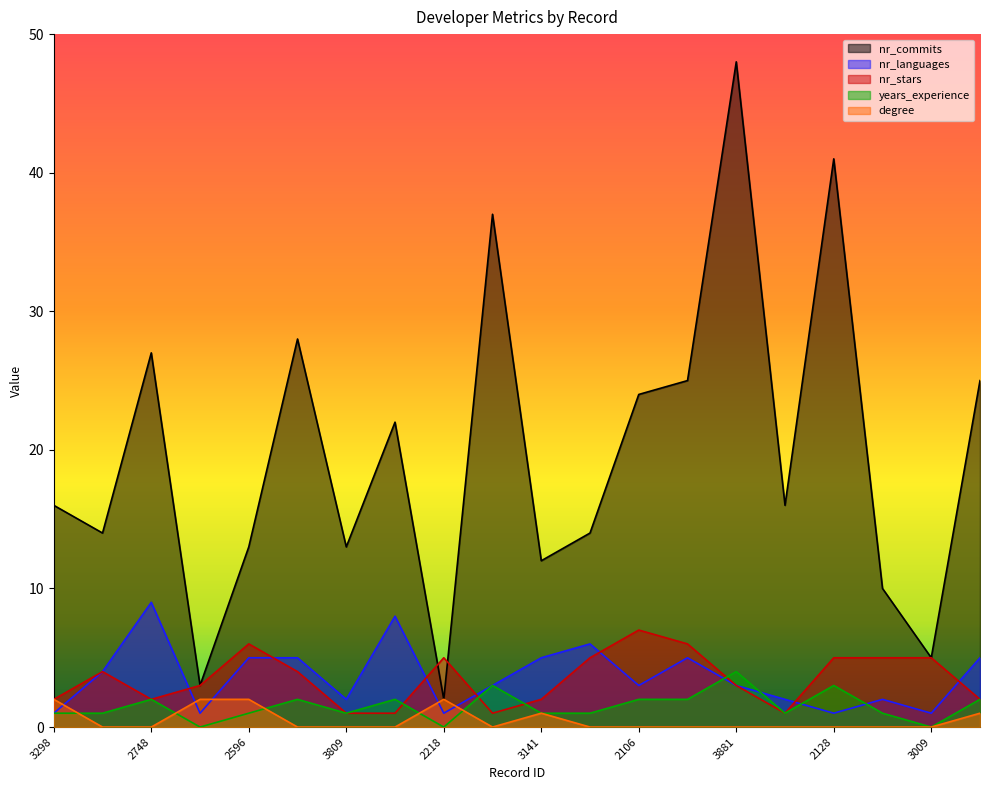

Rank the categories by degree value from lowest to highest.

2476, 2748, 2073, 3809, 2766, 2330, 2554, 2106, 3263, 3881, 3463, 2128, 2463, 3009, 3141, 3403, 3298, 3195, 2596, 2218